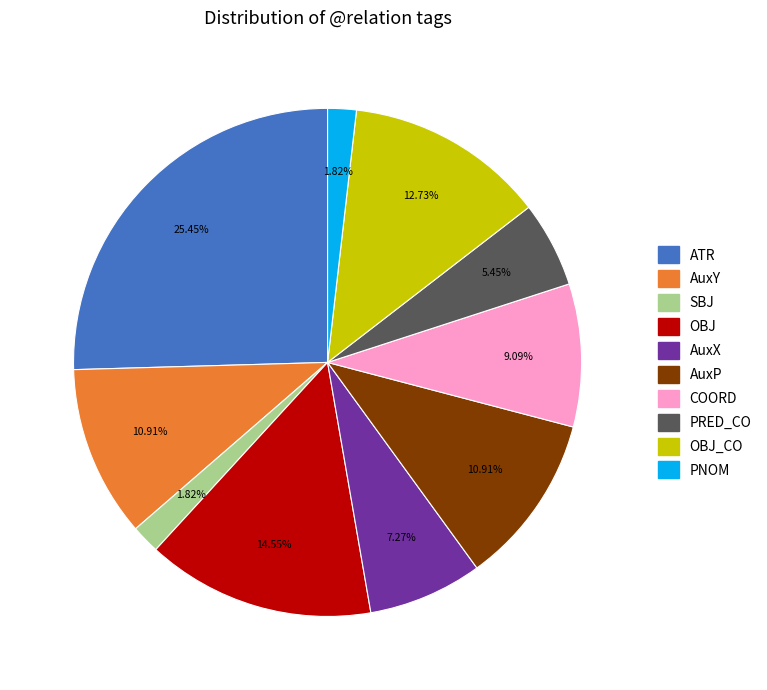

Does any single category account for the majority?

No